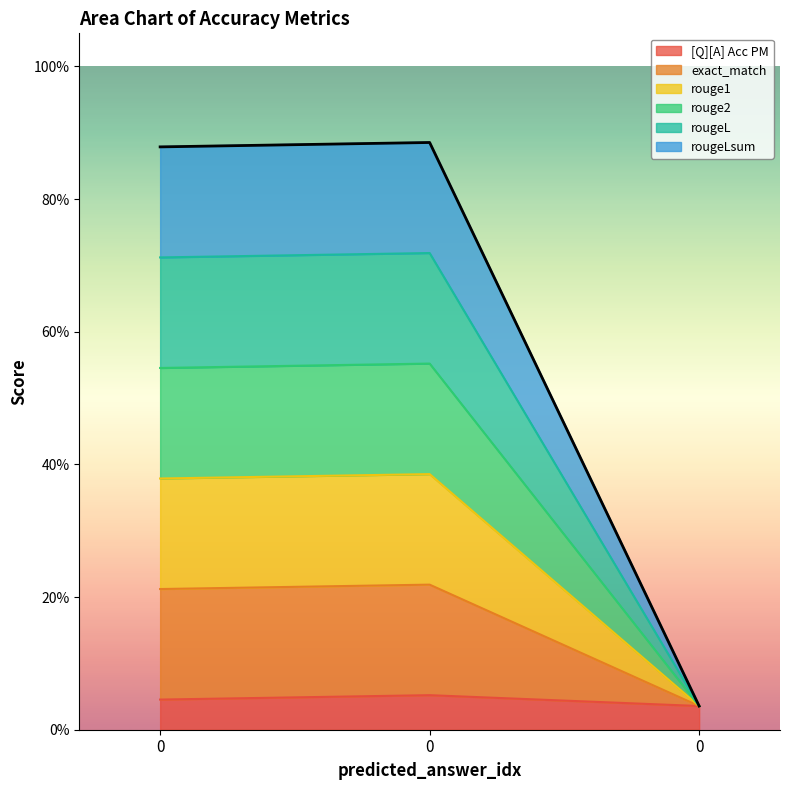

Rank the categories by exact_match value from lowest to highest.

0, 0, 0